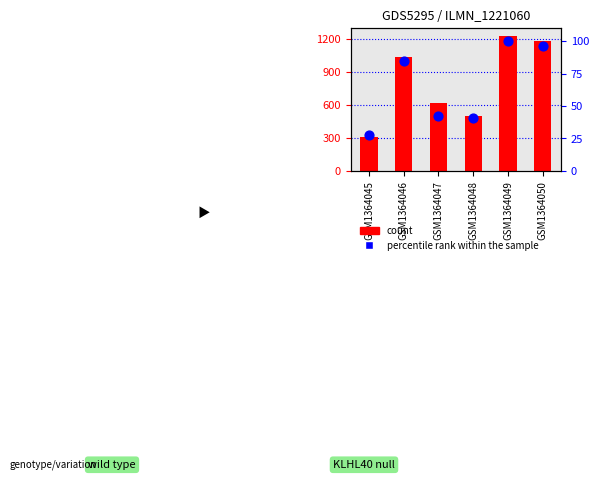

Which series has the largest Y range (max minus min)?

count